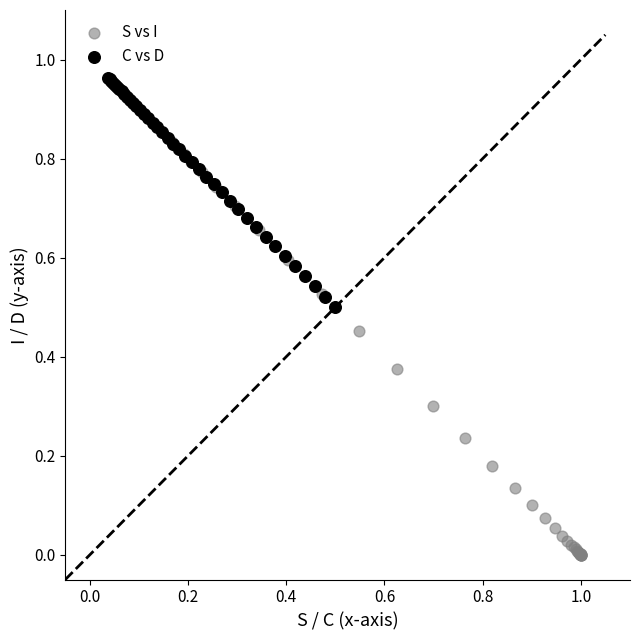

Which series has the largest Y range (max minus min)?

S vs I